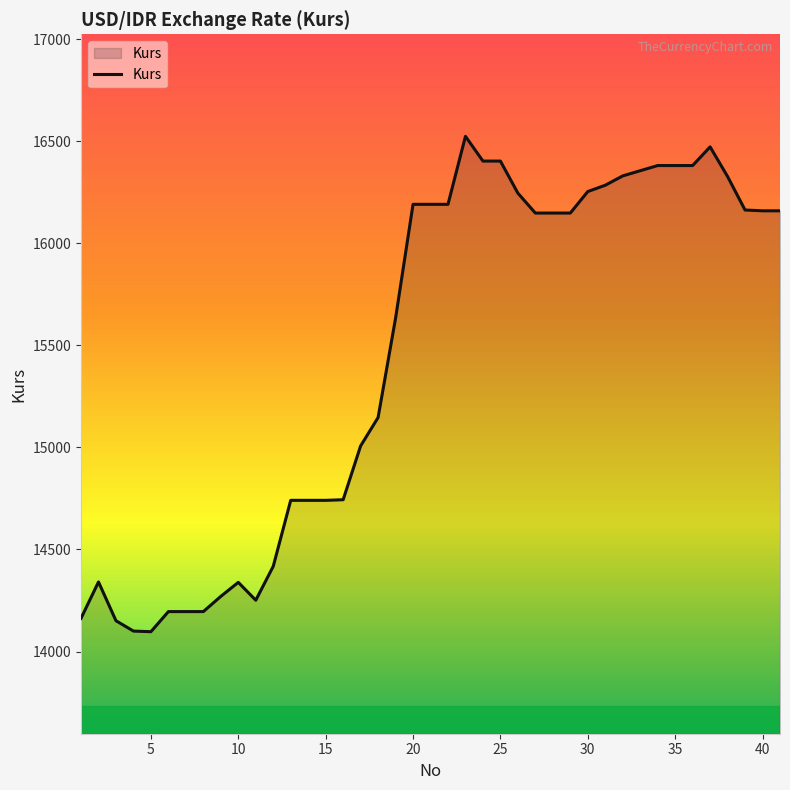

What is the difference between the maximum and minimum values?

2427.8